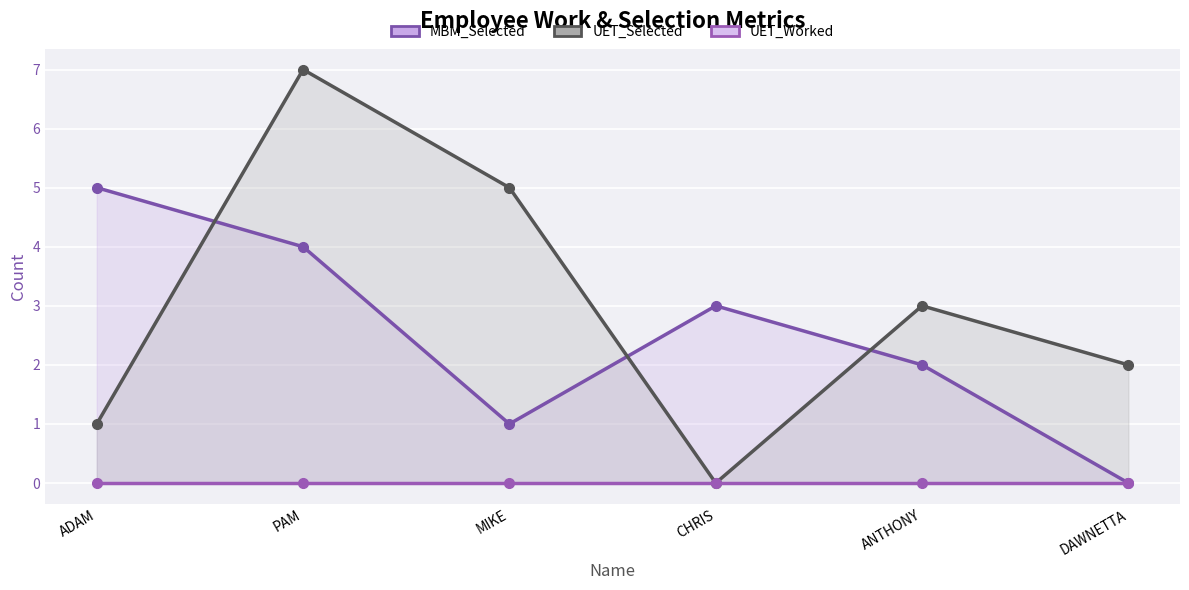

Which series has the widest spread of values?

UET_Selected